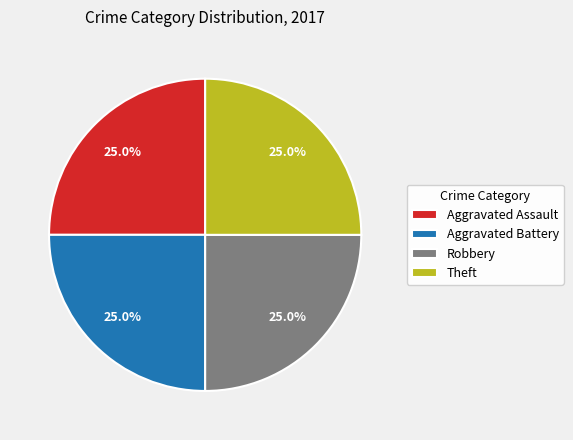

To the nearest percent, what percentage of the pie is Aggravated Battery?

25%